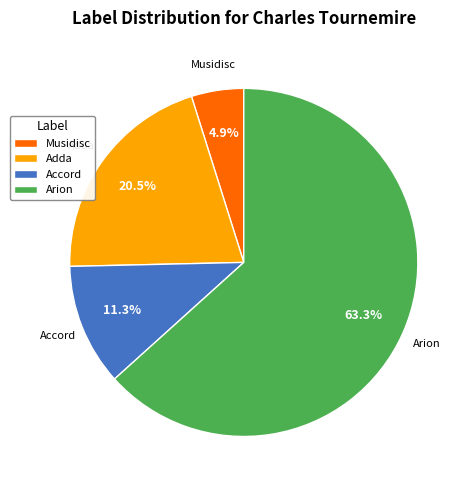

True or false: Arion accounts for 63% of the total.

True